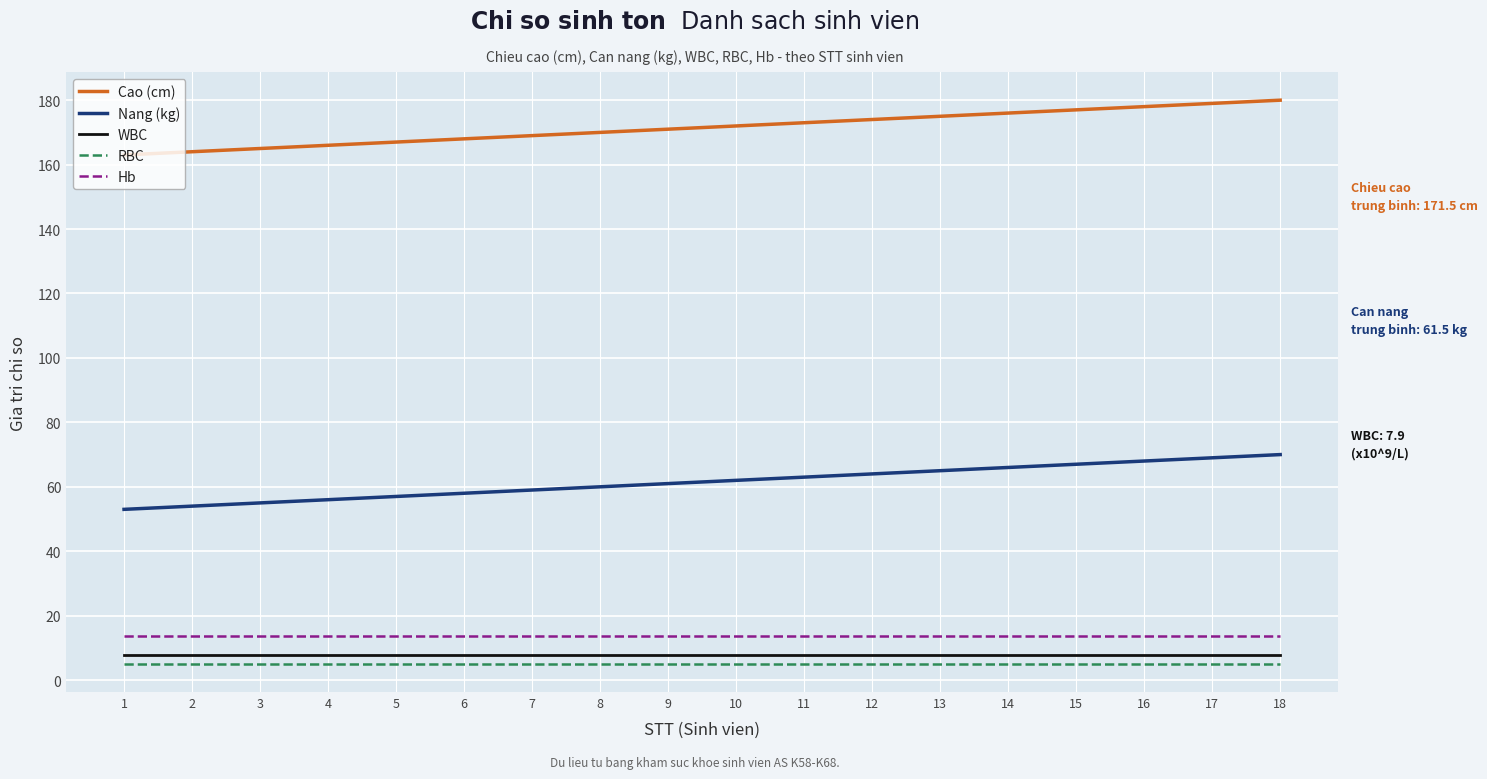

True or false: WBC has a value of 7.9 at 16.

True